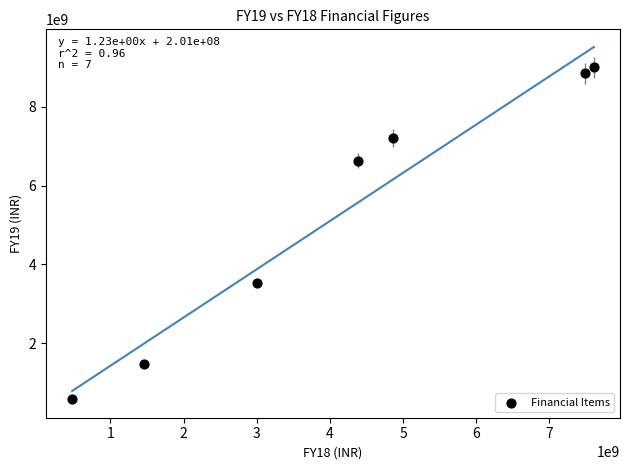

What Y value in the scatter plot is closest to 4787450000?

3534500000